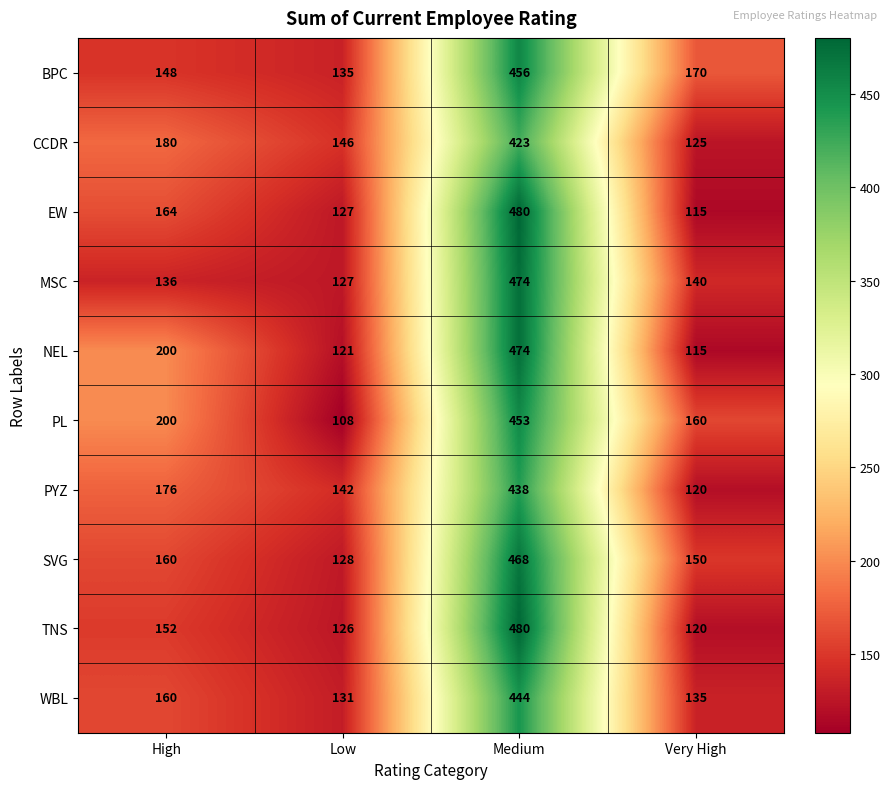

Is it true that PYZ equals 238 at High?

False